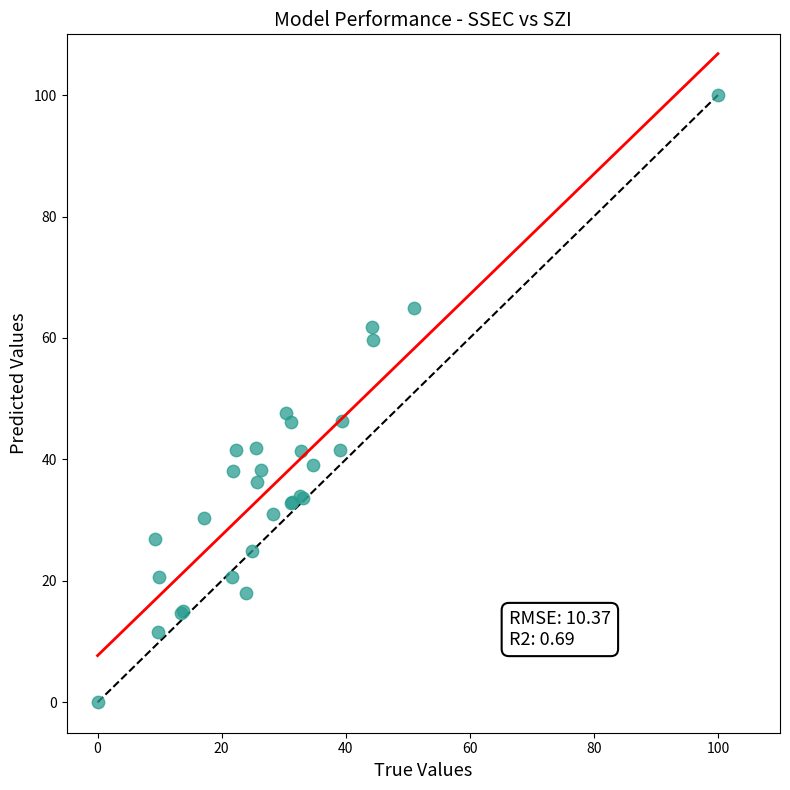

What Y value in the scatter plot is closest to 50?

47.6